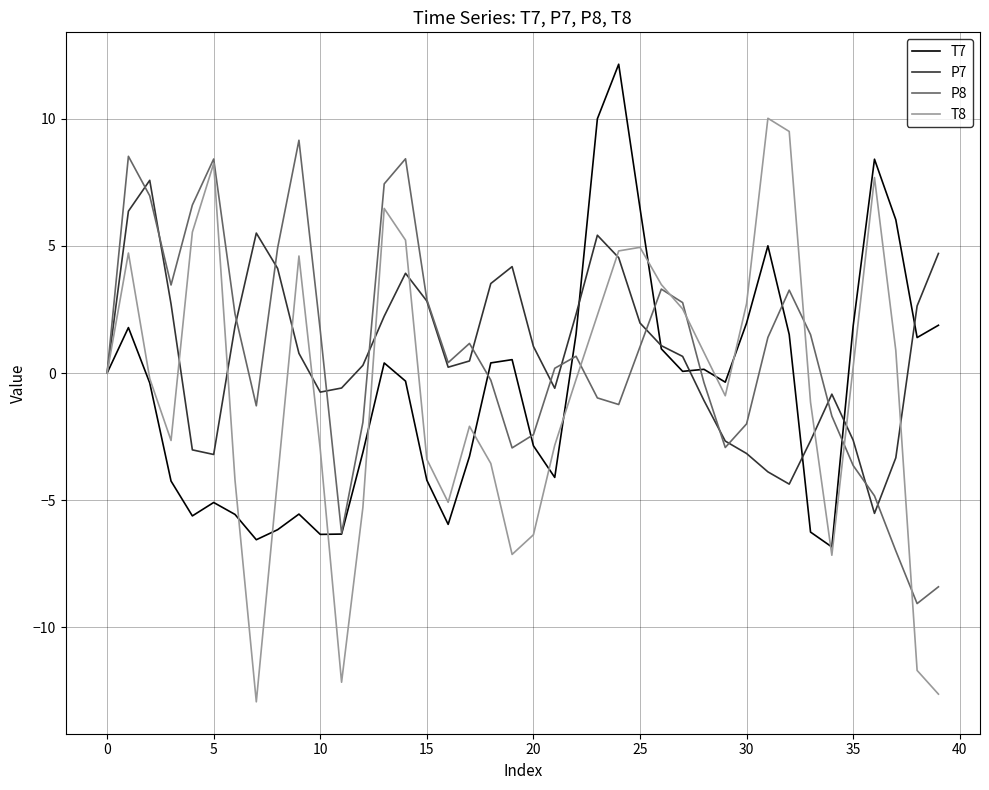

Which series has the widest spread of values?

T8